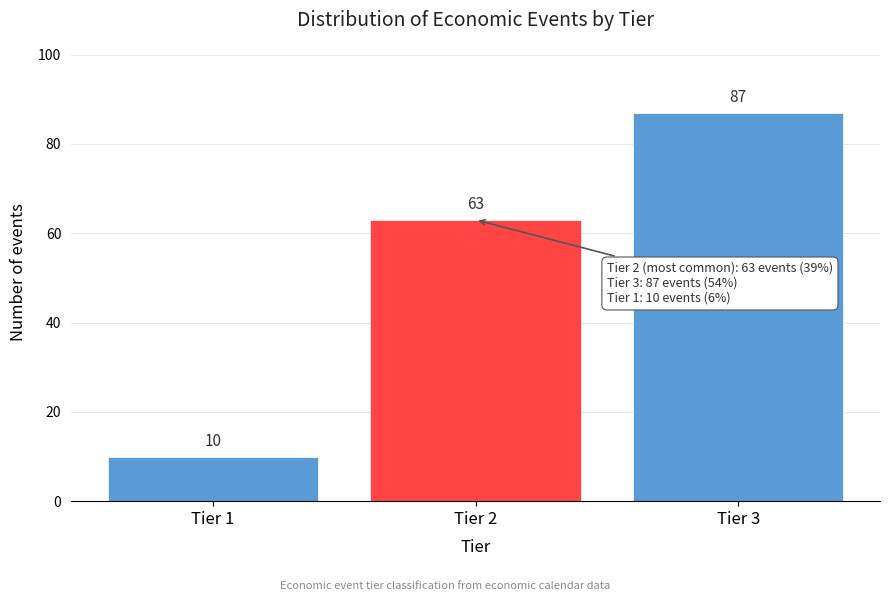

Reading left to right, transcribe all the data shown in this chart.

Tier 1=10	Tier 2=63	Tier 3=87